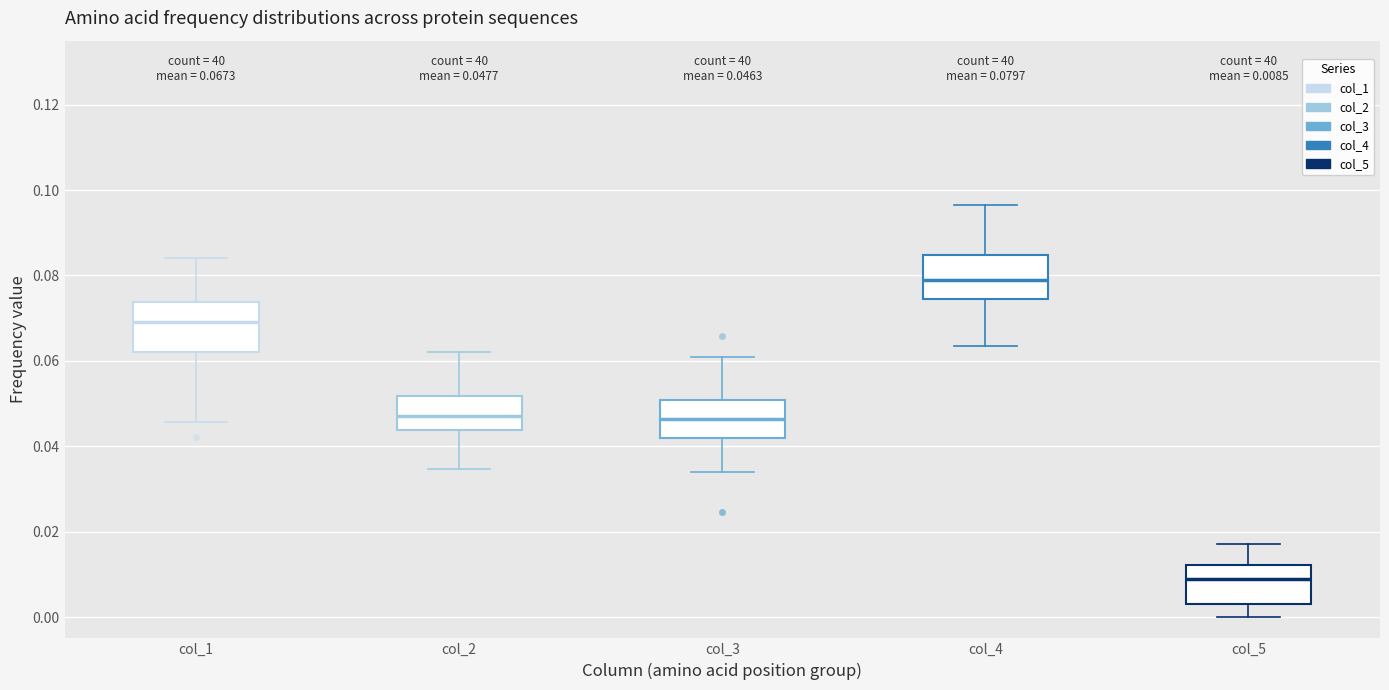

Which box's median line is the lowest?

col_5